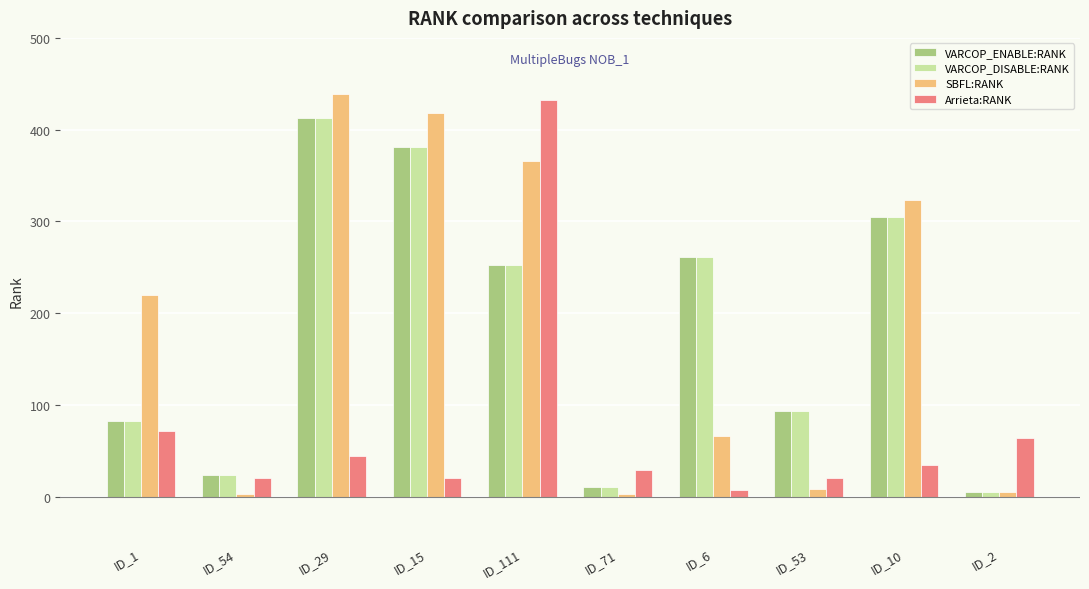

Which label corresponds to the largest value in the chart?

ID_29